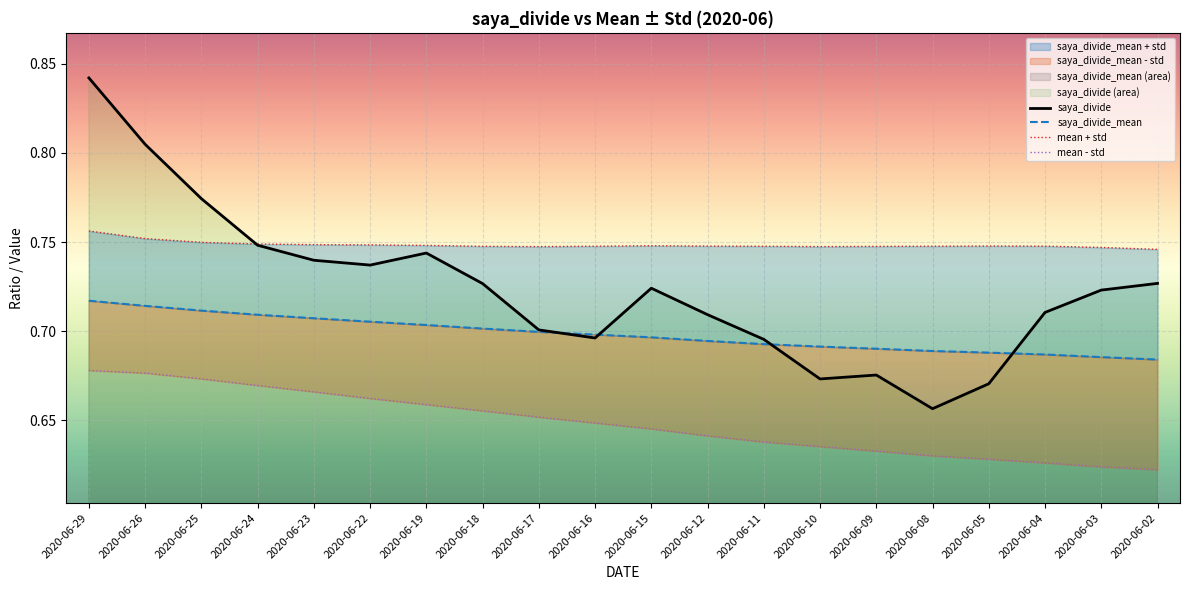

What is the sum of the saya_divide values at 2020-06-08 and 2020-06-19?

1.4